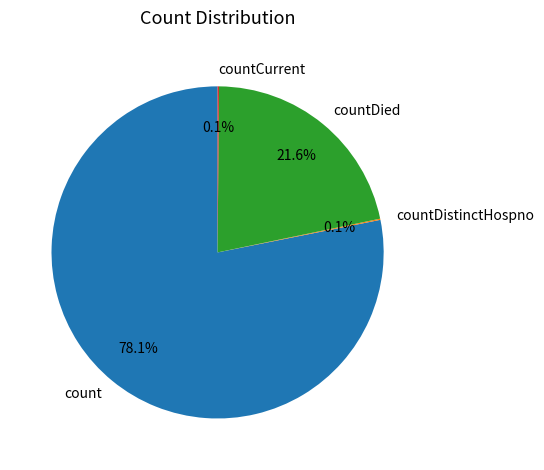

To the nearest percent, what is the difference between the largest and smallest slice percentages?

78%